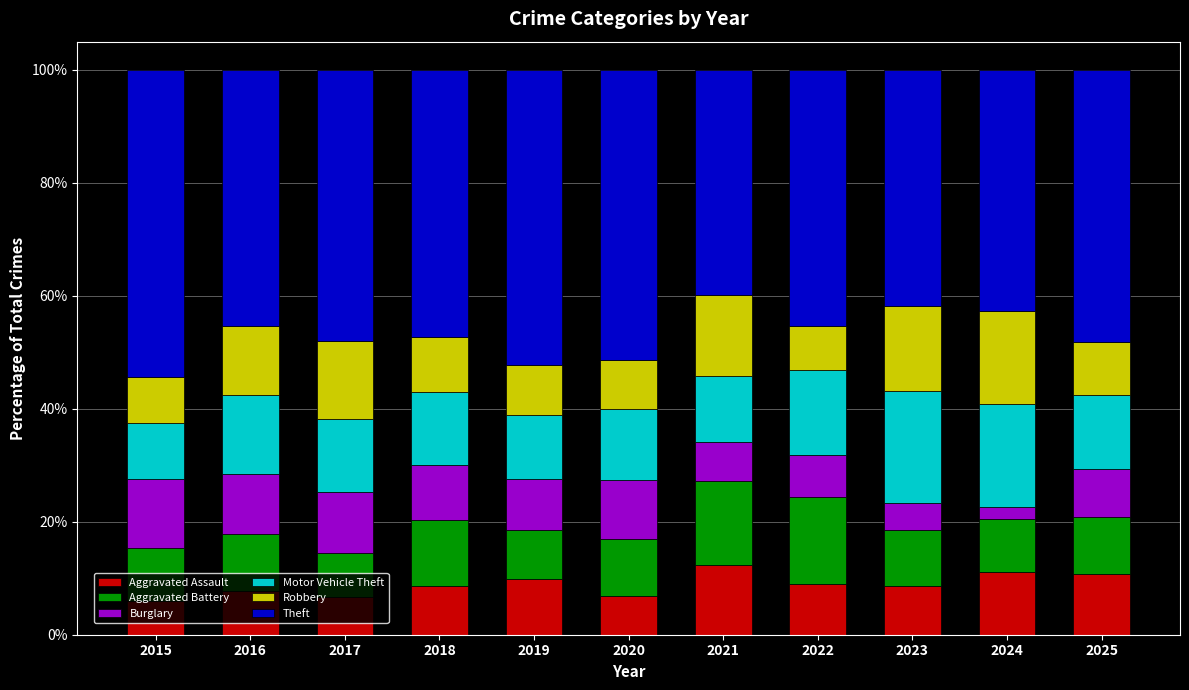

How many series are shown in this chart?

6